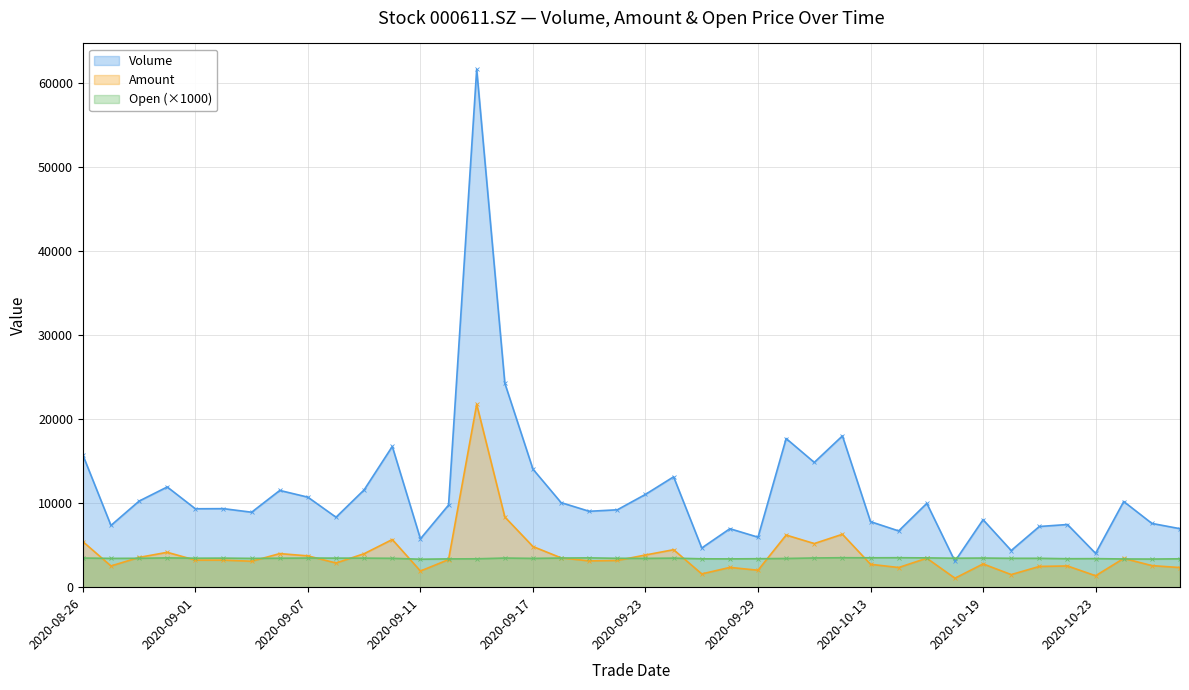

At 20201027, list the series in order from smallest to largest.

Amount, Open, Volume